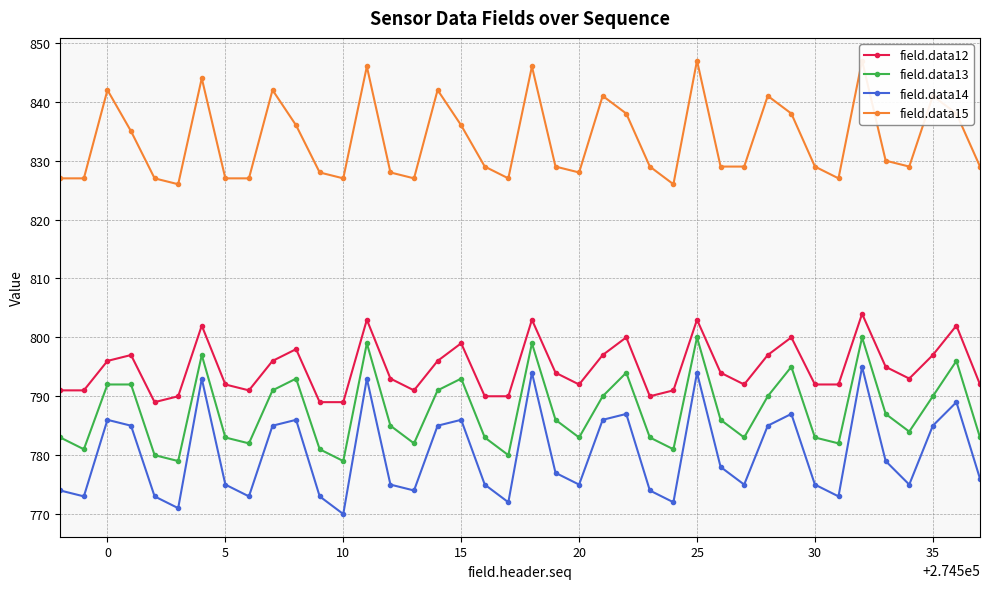

True or false: field.data13 has more than 0 points higher than both neighbors.

True